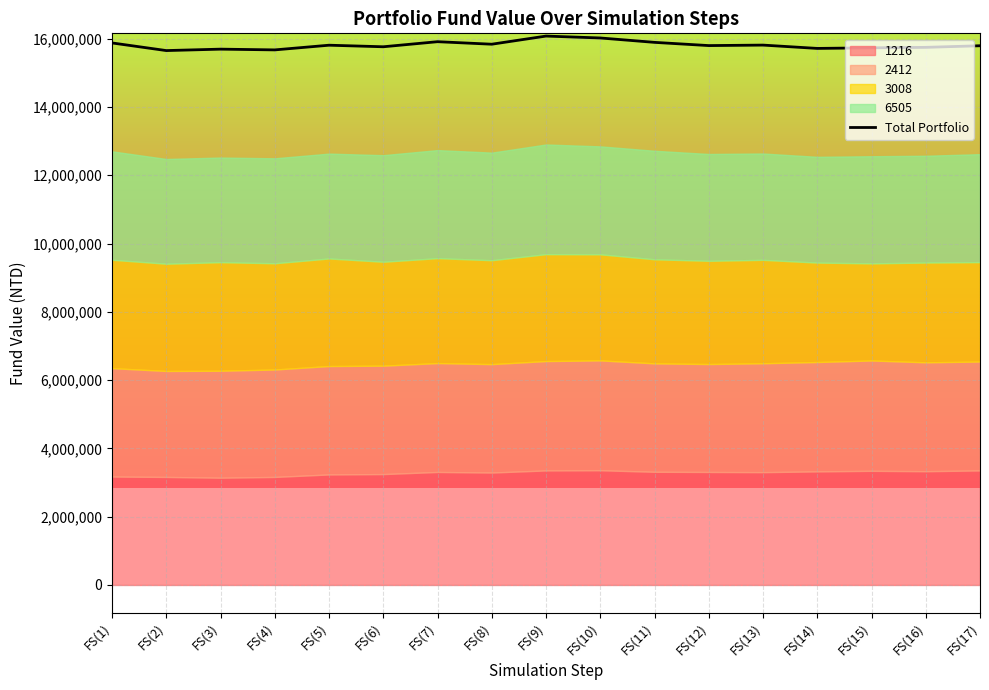

How many interior local peaks (higher than both neighbors) does the data have?

5